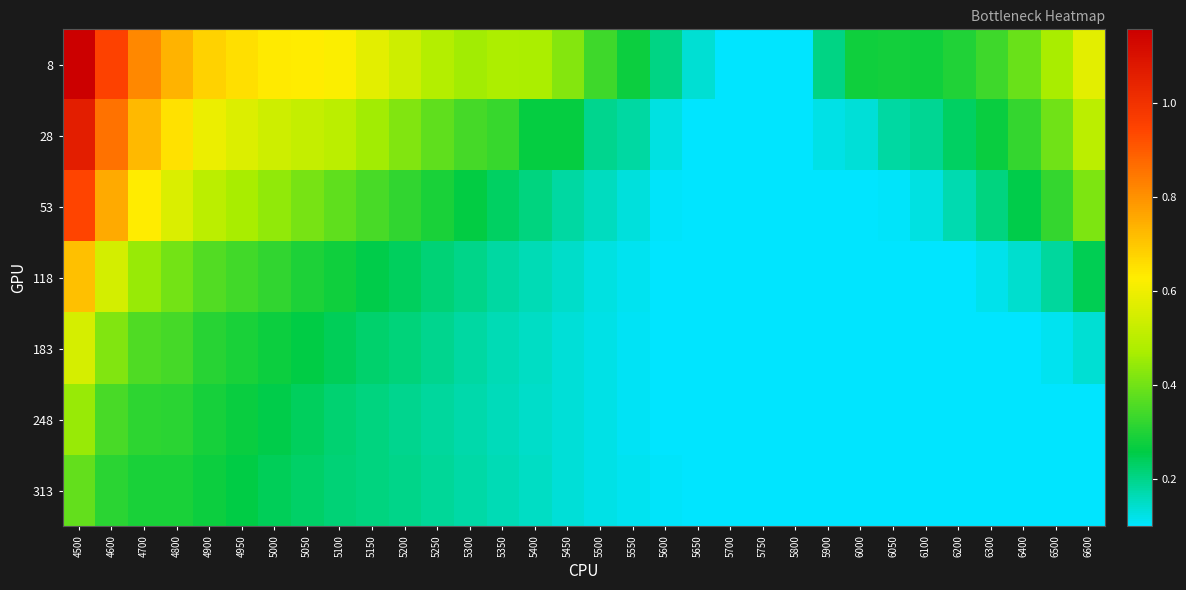

Reading right to left, extract all data points from this chart.

8: 6600=0.6	6500=0.5	6400=0.4	6300=0.3	6200=0.3	6100=0.3	6050=0.3	6000=0.3	5900=0.2	5800=0.1	5750=0.1	5700=0.1	5650=0.1	5600=0.2	5550=0.3	5500=0.3	5450=0.4	5400=0.5	5350=0.5	5300=0.5	5250=0.5	5200=0.5	5150=0.6	5100=0.6	5050=0.6	5000=0.6	4950=0.7	4900=0.7	4800=0.7	4700=0.8	4600=1.0	4500=1.2
28: 6600=0.5	6500=0.4	6400=0.3	6300=0.3	6200=0.2	6100=0.2	6050=0.2	6000=0.1	5900=0.1	5800=0.1	5750=0.1	5700=0.1	5650=0.1	5600=0.1	5550=0.2	5500=0.2	5450=0.3	5400=0.3	5350=0.3	5300=0.3	5250=0.4	5200=0.4	5150=0.5	5100=0.5	5050=0.5	5000=0.5	4950=0.6	4900=0.6	4800=0.6	4700=0.7	4600=0.9	4500=1.1
53: 6600=0.4	6500=0.3	6400=0.3	6300=0.2	6200=0.2	6100=0.1	6050=0.1	6000=0.1	5900=0.1	5800=0.1	5750=0.1	5700=0.1	5650=0.1	5600=0.1	5550=0.1	5500=0.2	5450=0.2	5400=0.2	5350=0.2	5300=0.3	5250=0.3	5200=0.3	5150=0.3	5100=0.4	5050=0.4	5000=0.4	4950=0.5	4900=0.5	4800=0.6	4700=0.6	4600=0.8	4500=0.9
118: 6600=0.2	6500=0.2	6400=0.1	6300=0.1	6200=0.1	6100=0.1	6050=0.1	6000=0.1	5900=0.1	5800=0.1	5750=0.1	5700=0.1	5650=0.1	5600=0.1	5550=0.1	5500=0.1	5450=0.1	5400=0.2	5350=0.2	5300=0.2	5250=0.2	5200=0.2	5150=0.3	5100=0.3	5050=0.3	5000=0.3	4950=0.3	4900=0.4	4800=0.4	4700=0.4	4600=0.5	4500=0.7
183: 6600=0.1	6500=0.1	6400=0.1	6300=0.1	6200=0.1	6100=0.1	6050=0.1	6000=0.1	5900=0.1	5800=0.1	5750=0.1	5700=0.1	5650=0.1	5600=0.1	5550=0.1	5500=0.1	5450=0.1	5400=0.2	5350=0.2	5300=0.2	5250=0.2	5200=0.2	5150=0.2	5100=0.2	5050=0.3	5000=0.3	4950=0.3	4900=0.3	4800=0.3	4700=0.4	4600=0.4	4500=0.6
248: 6600=0.1	6500=0.1	6400=0.1	6300=0.1	6200=0.1	6100=0.1	6050=0.1	6000=0.1	5900=0.1	5800=0.1	5750=0.1	5700=0.1	5650=0.1	5600=0.1	5550=0.1	5500=0.1	5450=0.1	5400=0.1	5350=0.2	5300=0.2	5250=0.2	5200=0.2	5150=0.2	5100=0.2	5050=0.2	5000=0.3	4950=0.3	4900=0.3	4800=0.3	4700=0.3	4600=0.3	4500=0.4
313: 6600=0.1	6500=0.1	6400=0.1	6300=0.1	6200=0.1	6100=0.1	6050=0.1	6000=0.1	5900=0.1	5800=0.1	5750=0.1	5700=0.1	5650=0.1	5600=0.1	5550=0.1	5500=0.1	5450=0.1	5400=0.1	5350=0.2	5300=0.2	5250=0.2	5200=0.2	5150=0.2	5100=0.2	5050=0.2	5000=0.2	4950=0.3	4900=0.3	4800=0.3	4700=0.3	4600=0.3	4500=0.4